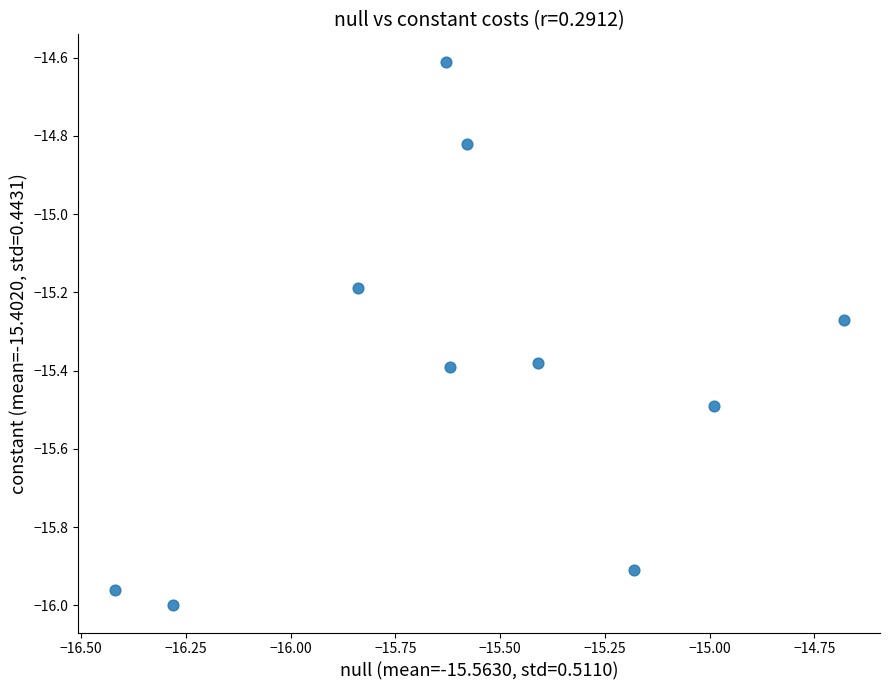

What is the range of X values (max minus min)?

1.7